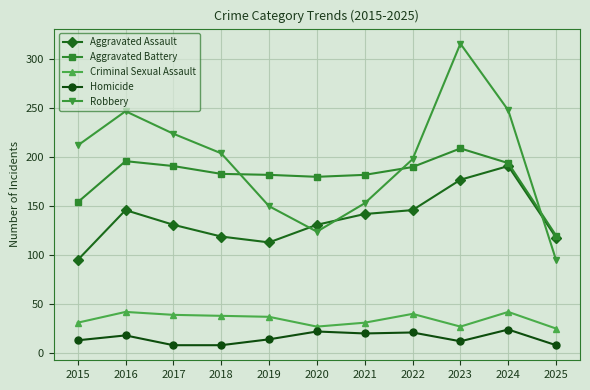

What is the spread (max minus min) of values at 2015?

199